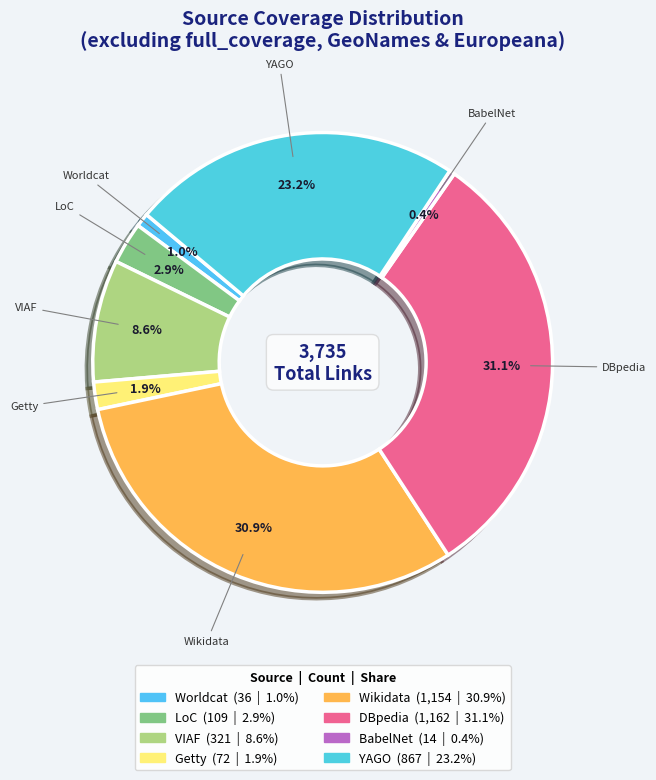

What is the ratio of the value at YAGO to the value at Worldcat?

24.1